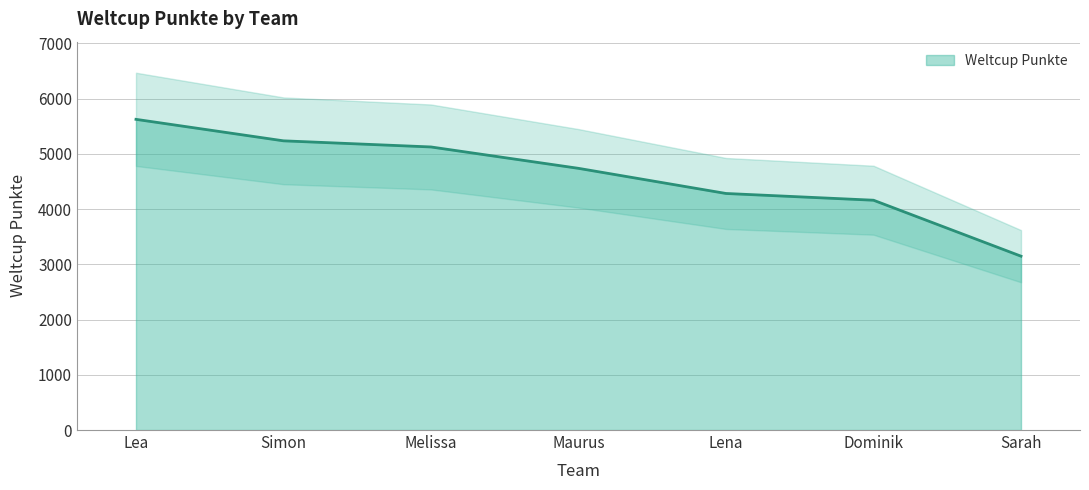

How many lines are shown in the chart?

1